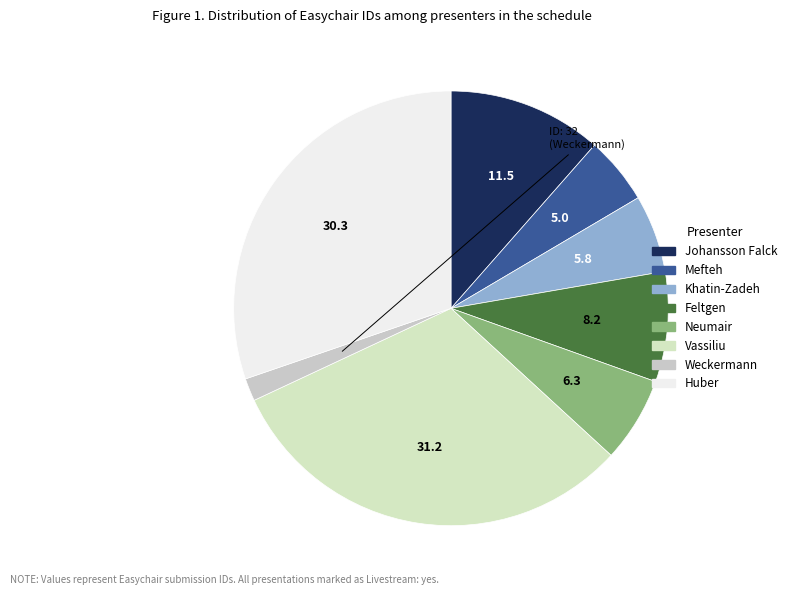

Is there a majority slice in this chart?

No